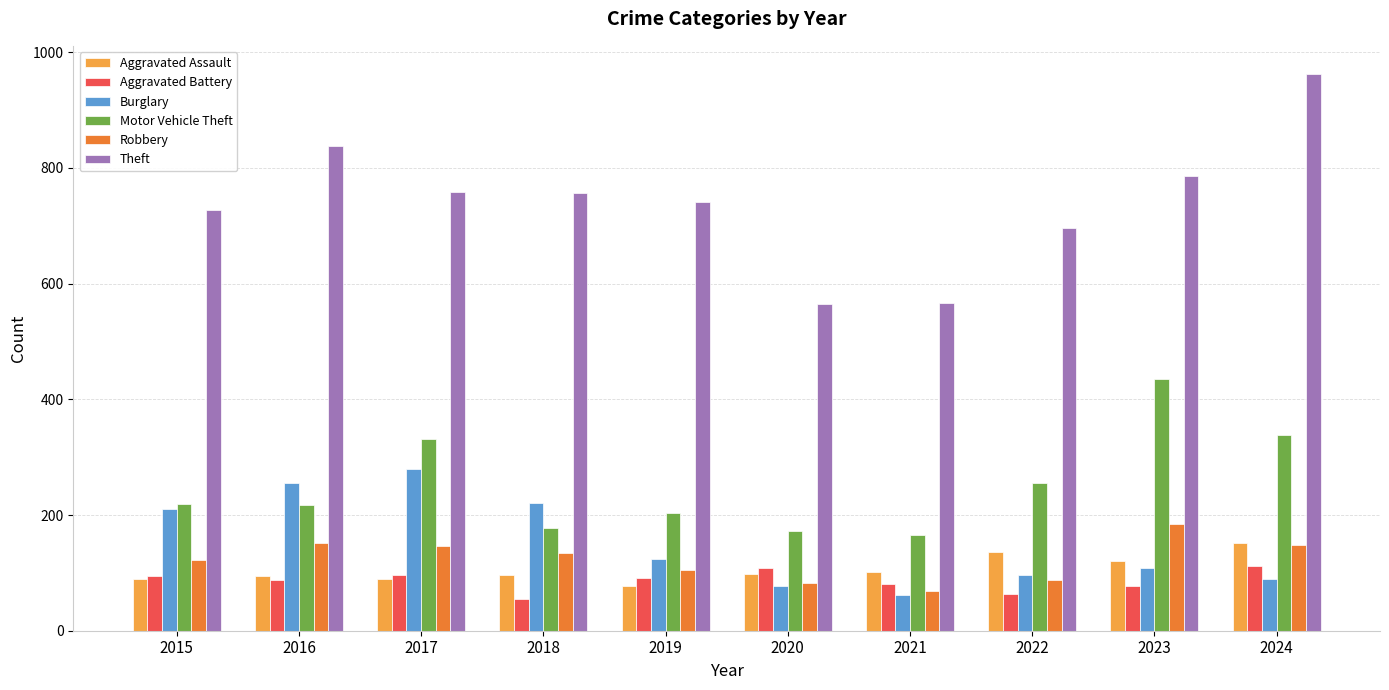

What is the total value across all series at 2022?

1336